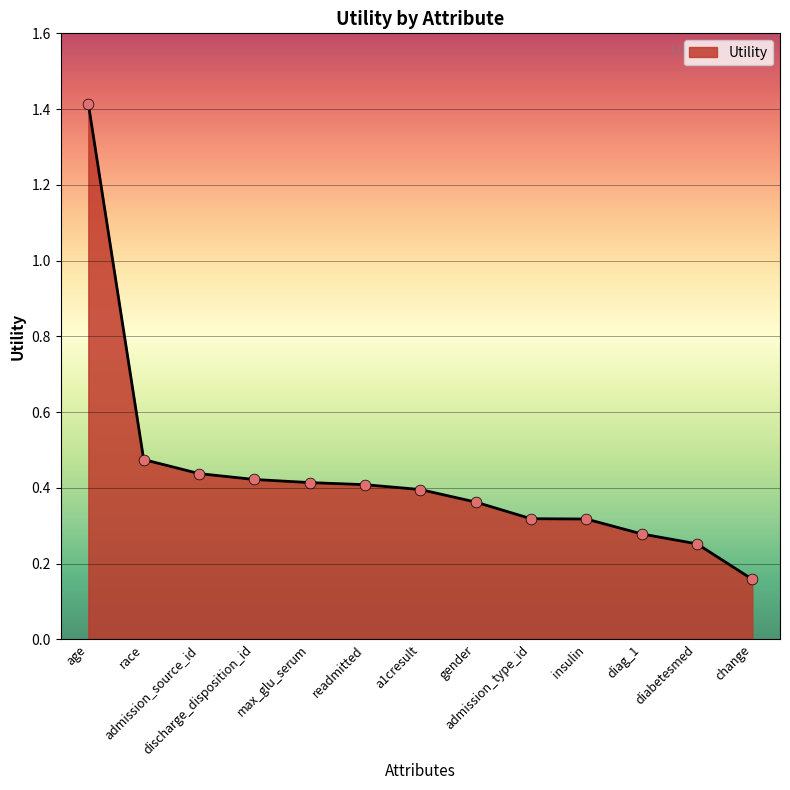

Between diag_1 and change, which is larger?

diag_1